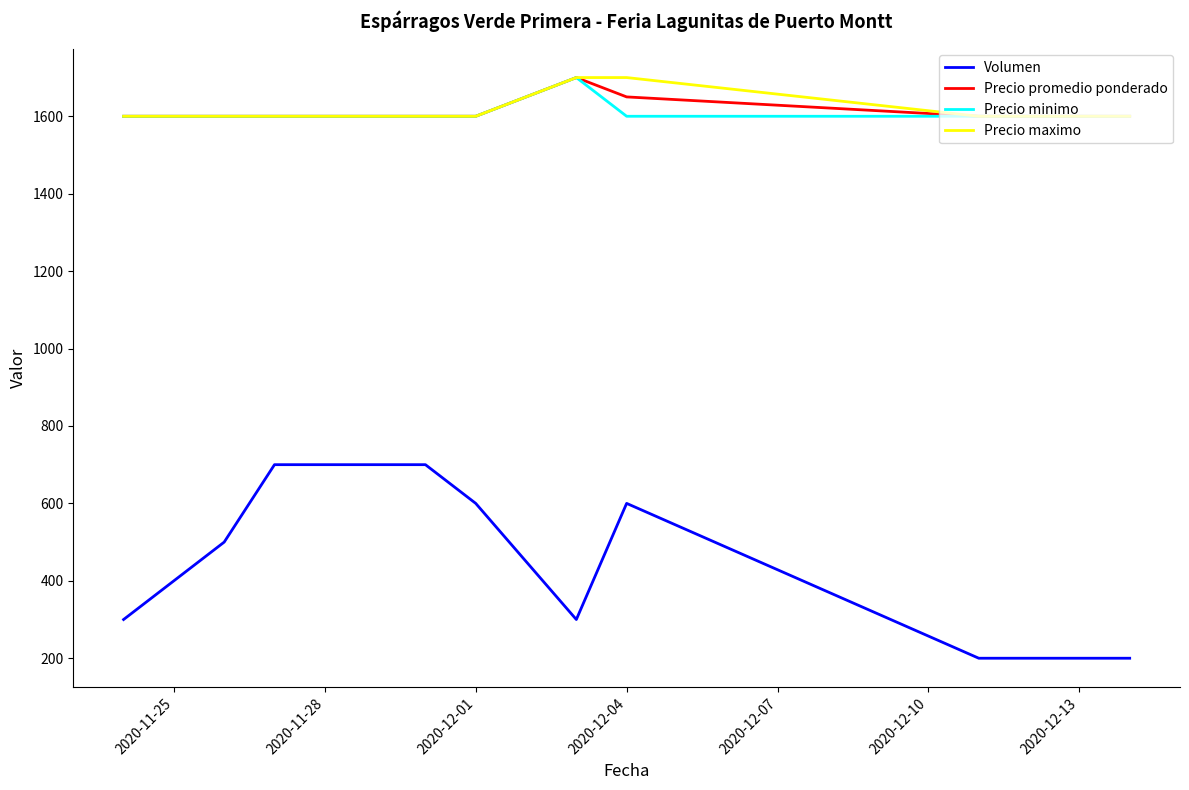

What is the smallest value displayed?

200